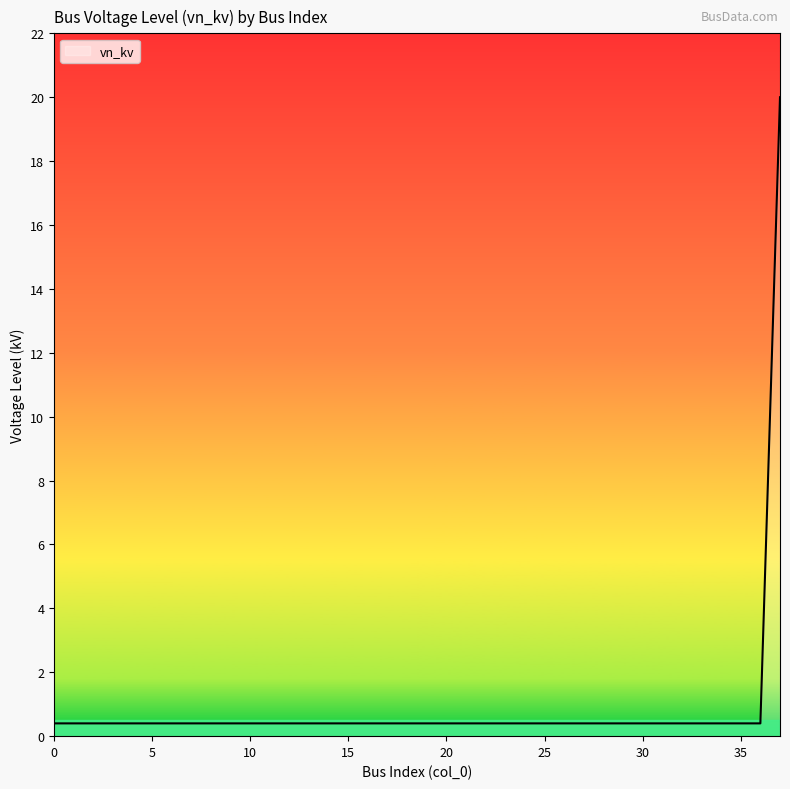

What is the maximum value shown in the chart?

20.0